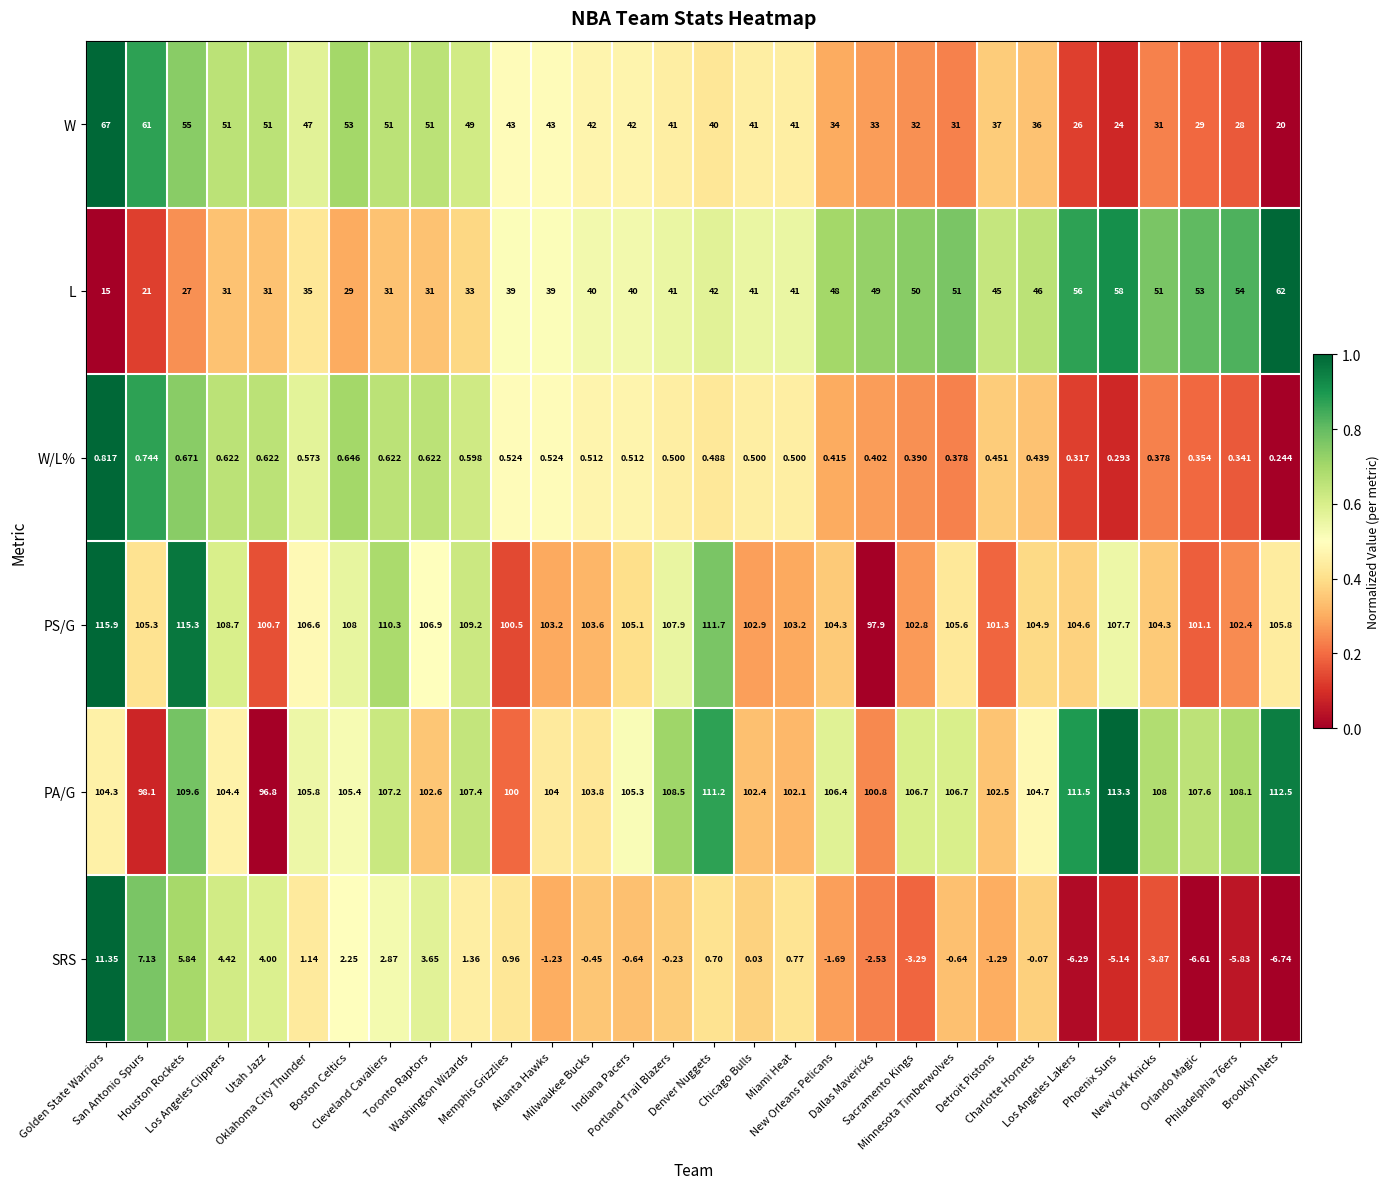

List the series in order of their peak value, lowest first.

W/L%, SRS, L, W, PA/G, PS/G